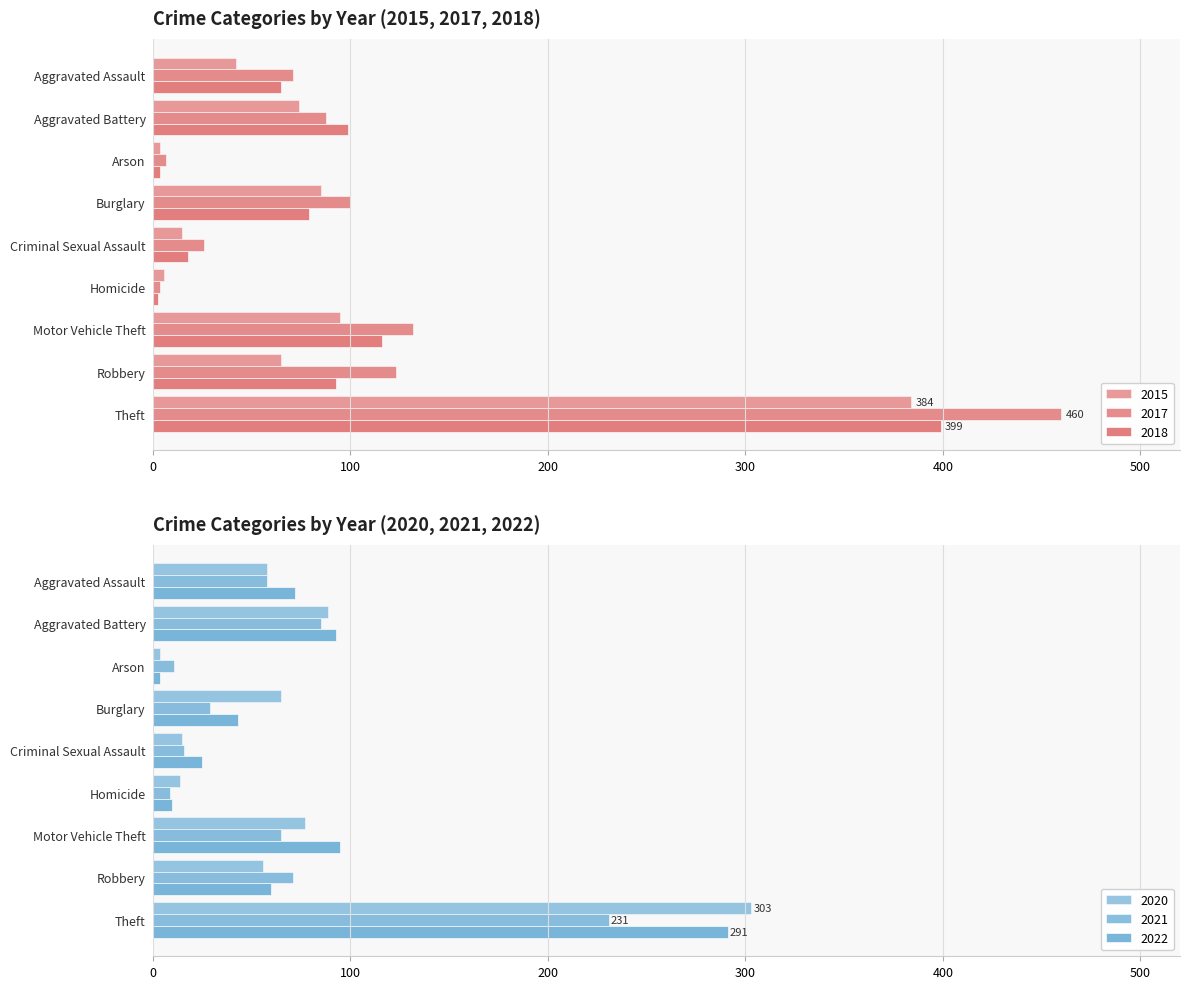

What is the total value across all series at Aggravated Assault?

366